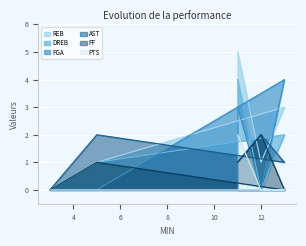

What is the label of the 5th point from the left?

11